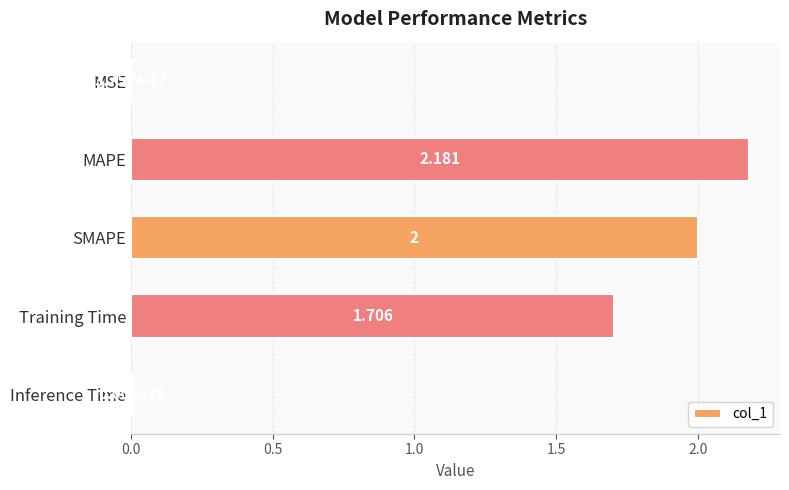

Between SMAPE and Inference Time, which is larger?

SMAPE